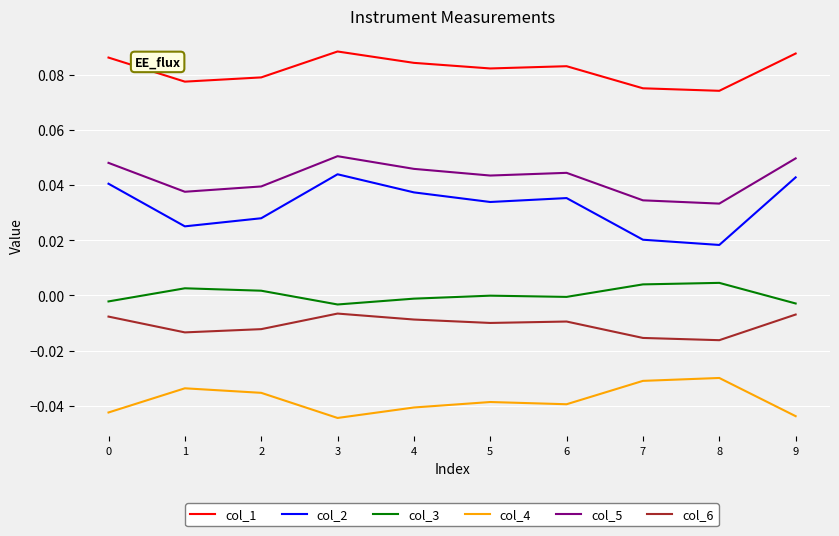

True or false: col_6 and col_3 intersect in this chart.

False